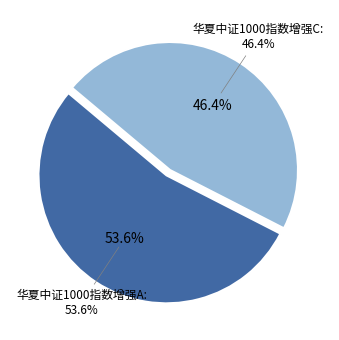

What percentage is the 华夏中证1000指数增强A slice, to the nearest percent?

54%